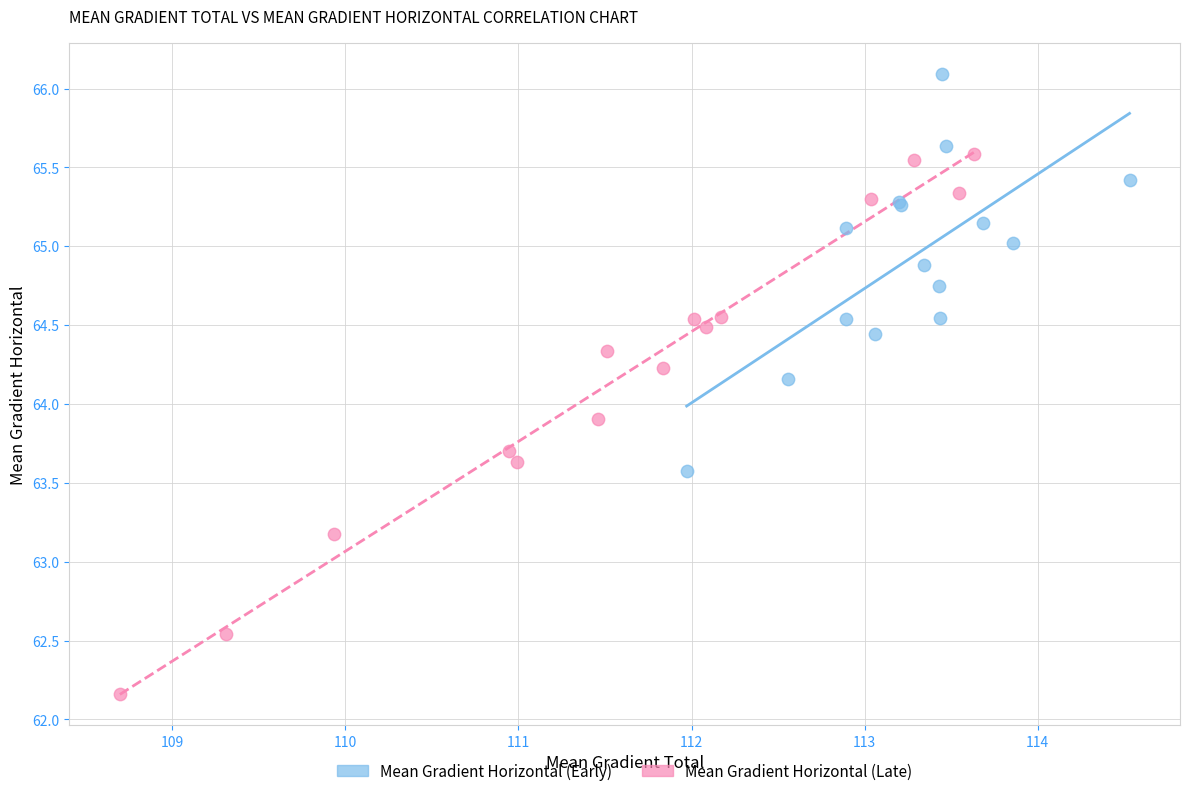

Which series has the widest spread of Y values?

Mean Gradient Horizontal (Late)